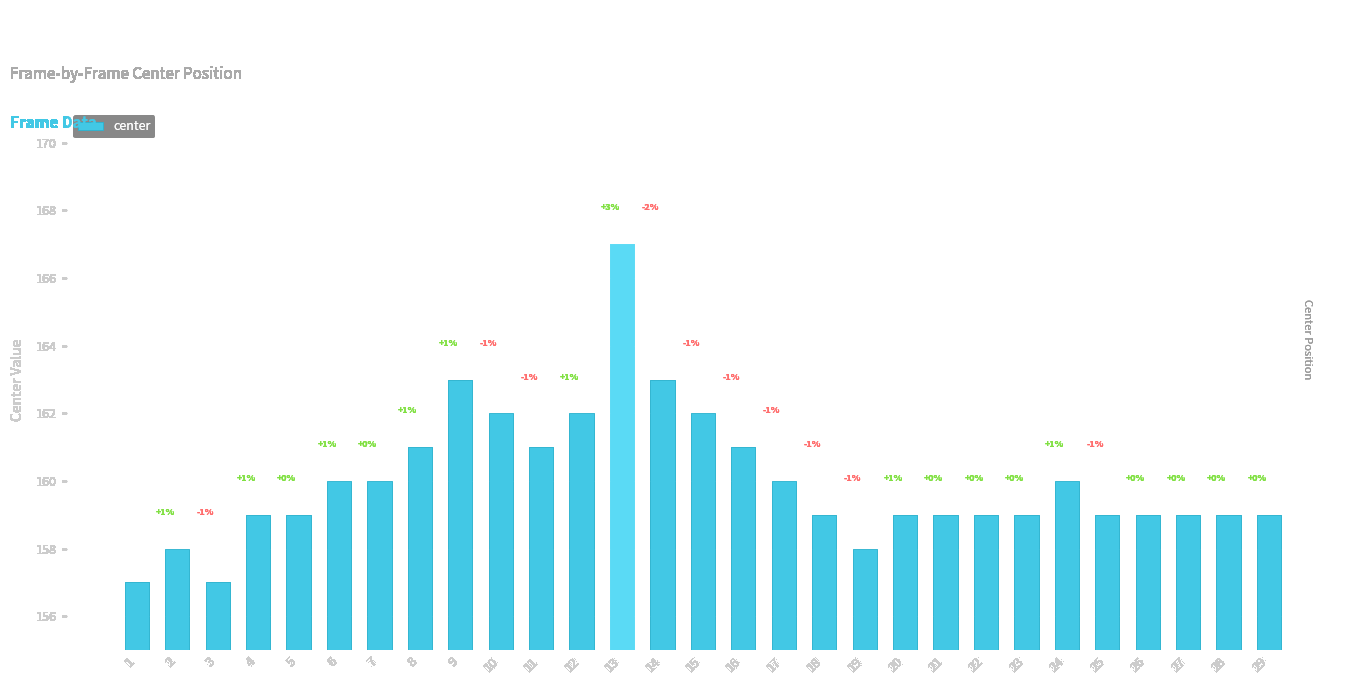

What is the maximum value shown in the chart?

167